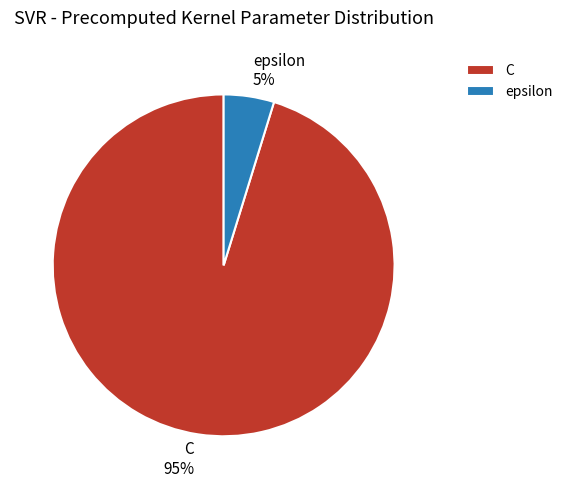

The C slice represents 95% of the pie. True or false?

True